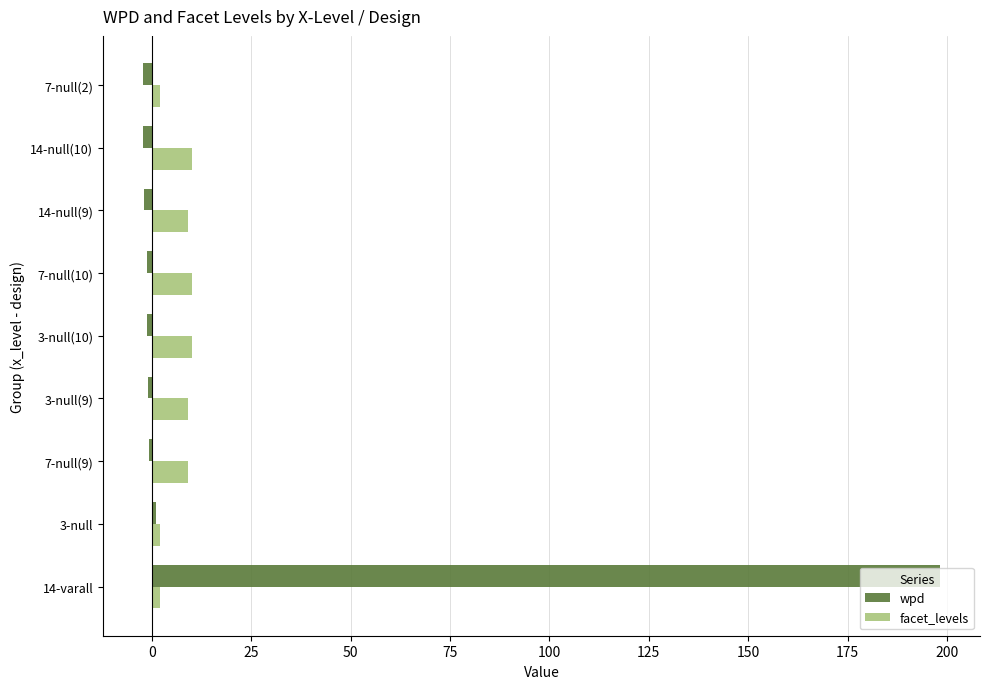

List the series in order of their peak value, lowest first.

facet_levels, wpd